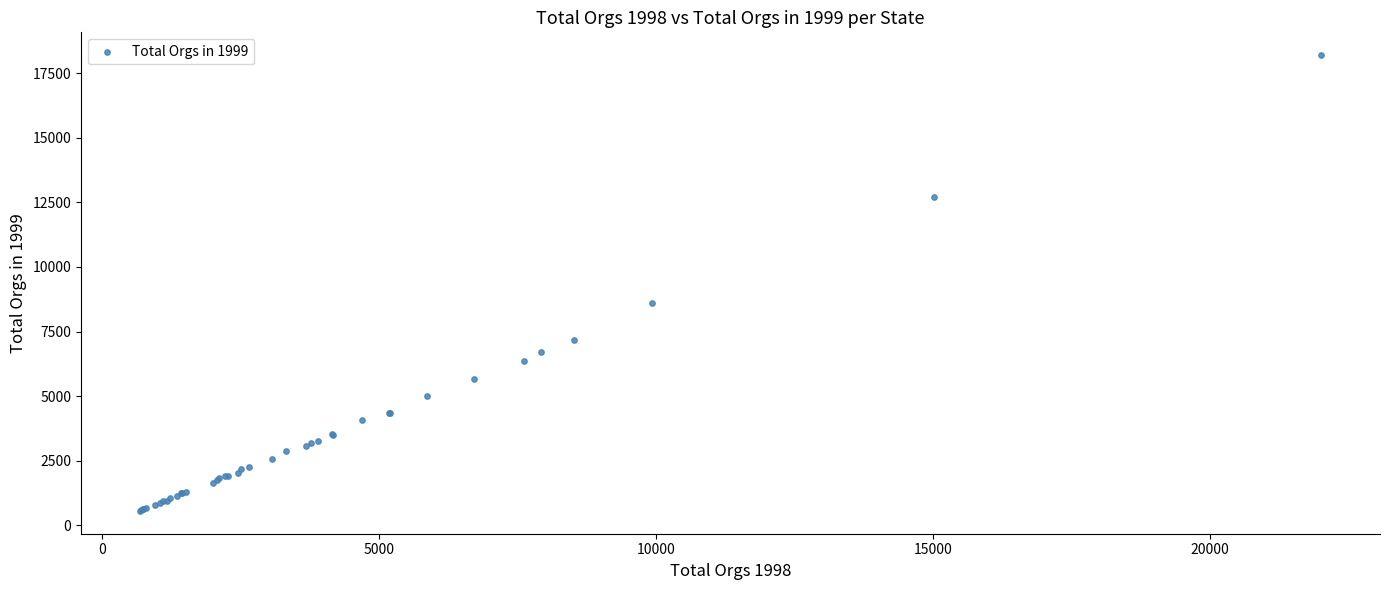

What Y value in the scatter plot is closest to 9377?

8612